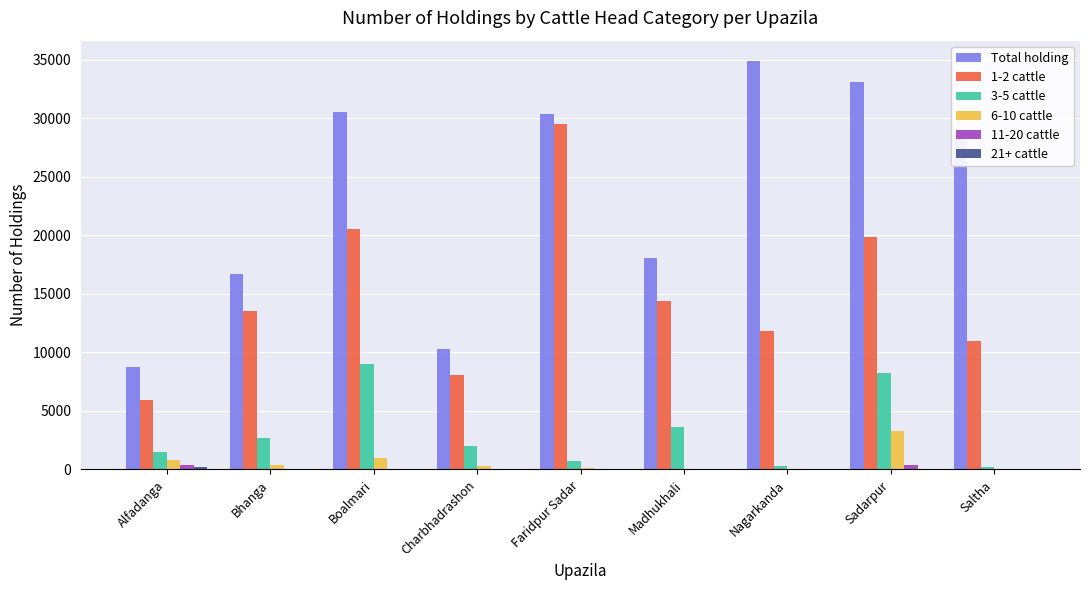

Which label corresponds to the largest value in the chart?

Nagarkanda